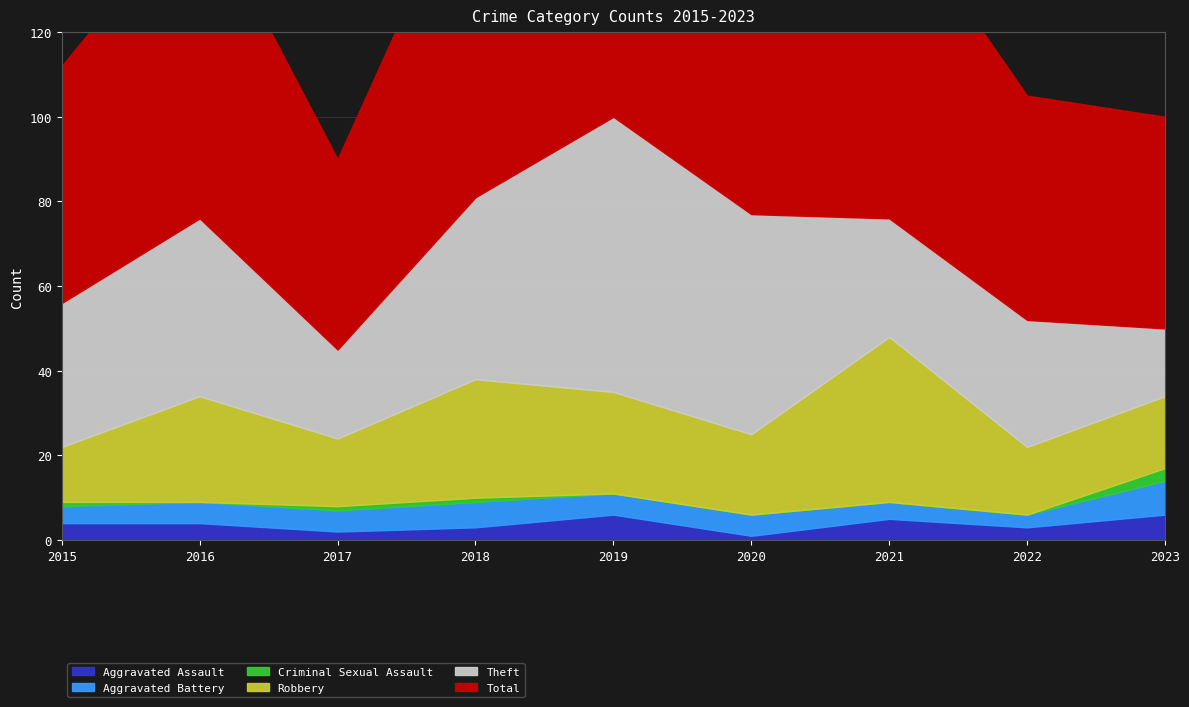

What is the difference between the maximum and second lowest values in the Aggravated Battery series?

4